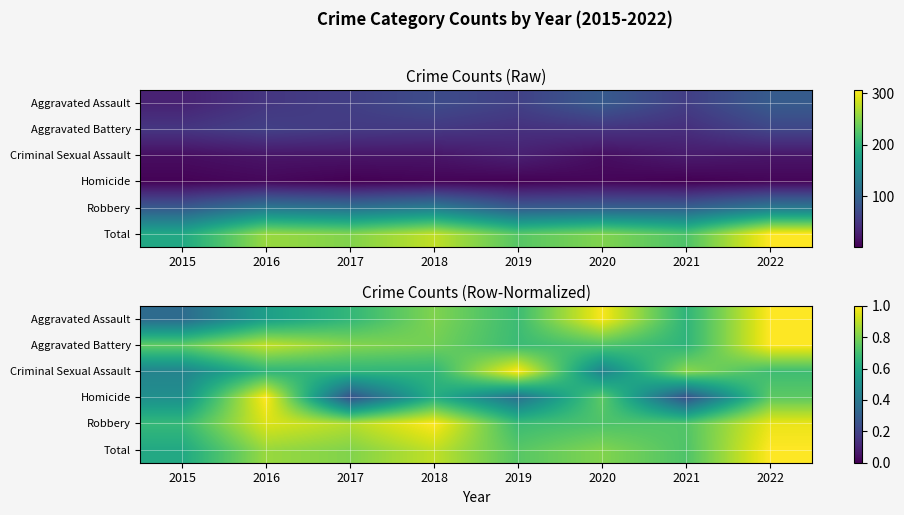

At which label does Homicide reach its minimum?

2017